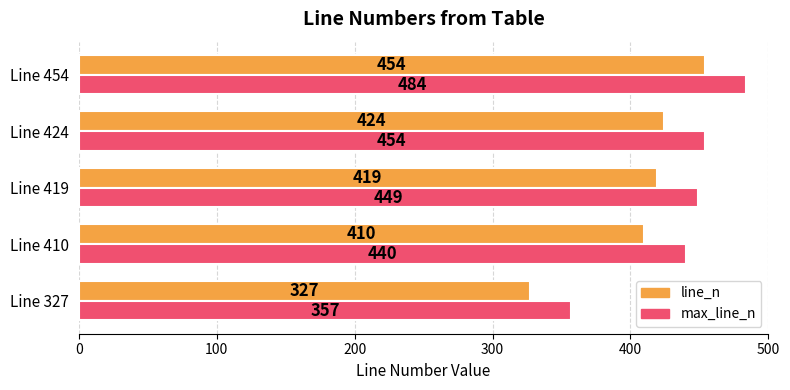

What is the maximum value shown in the chart?

484